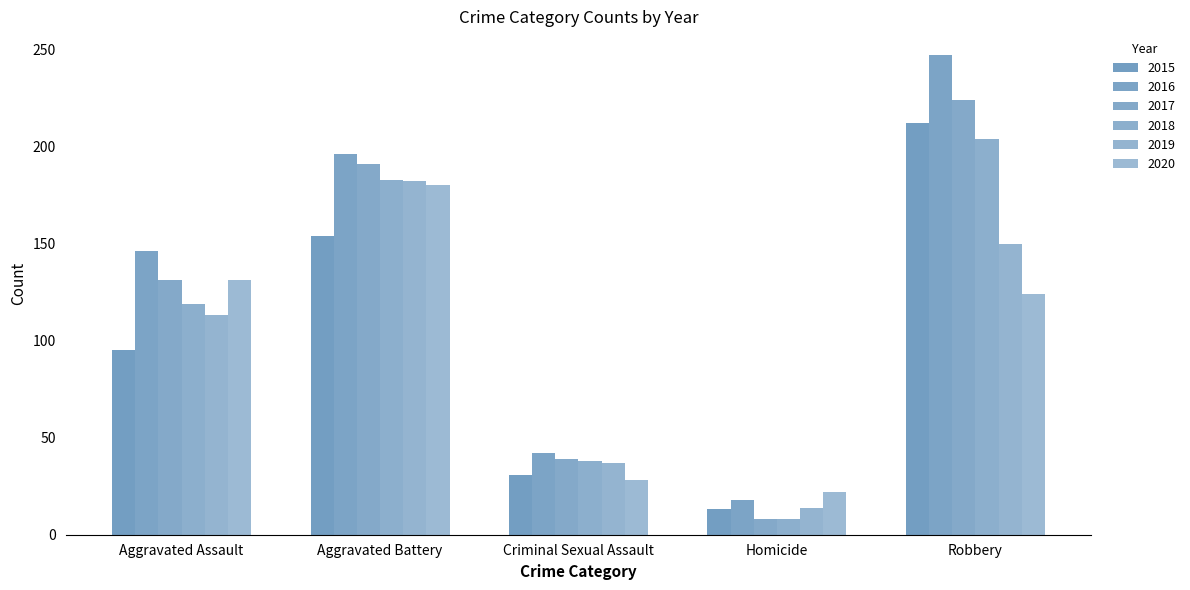

How many 2016 values are between 42 and 196?

3